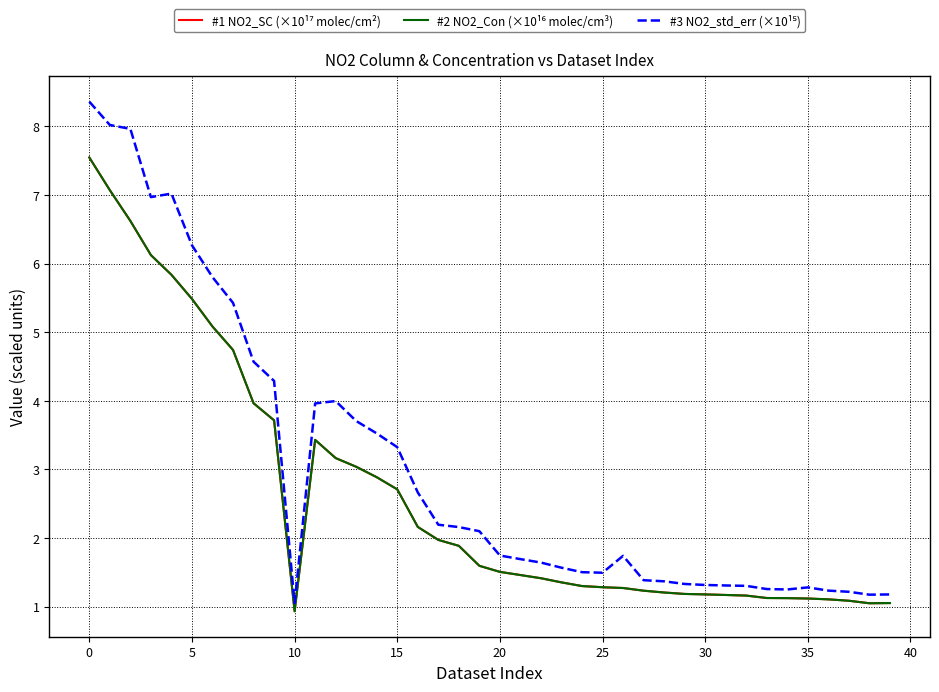

How many lines are shown in the chart?

3